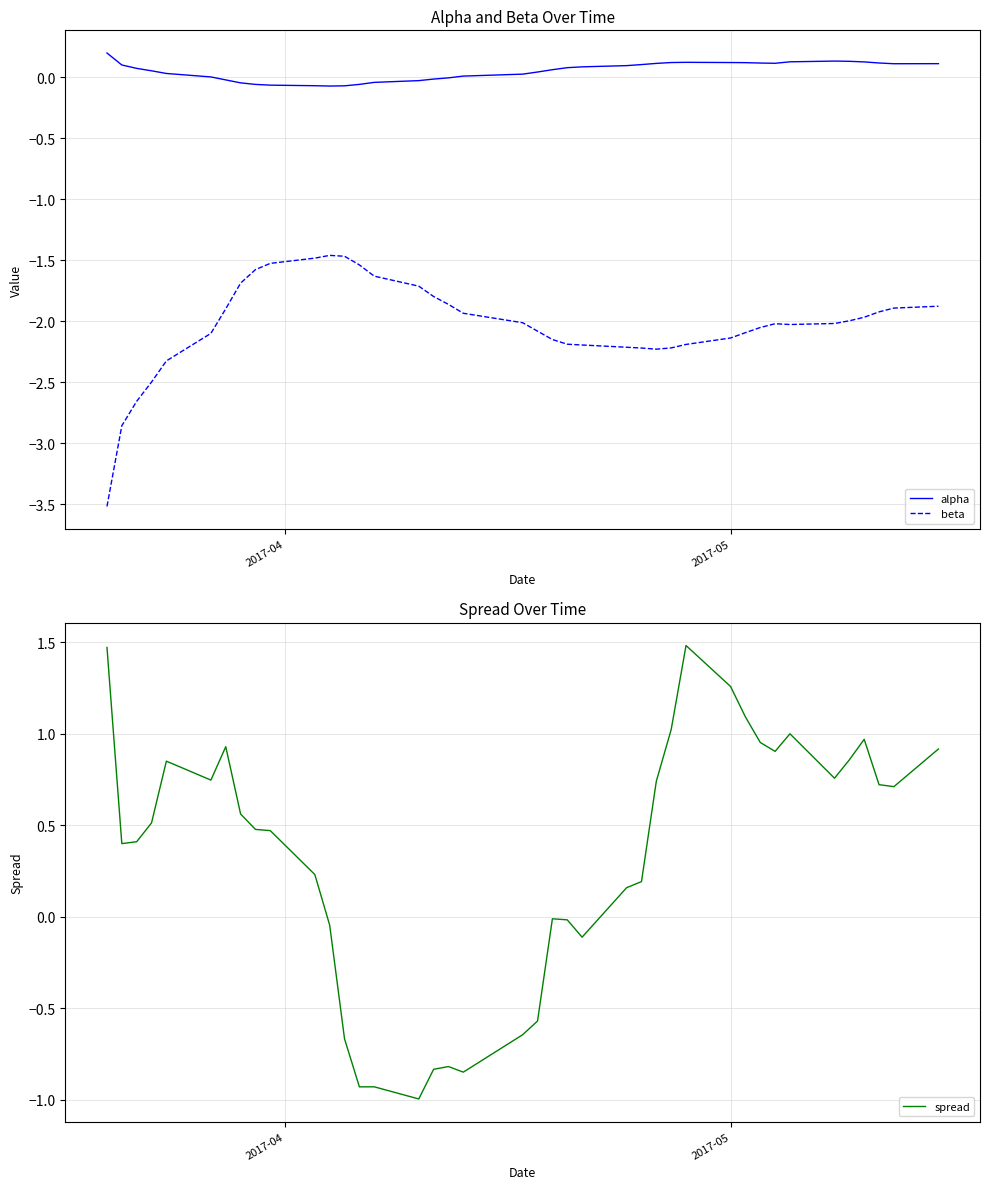

How many values in spread are below zero?

13